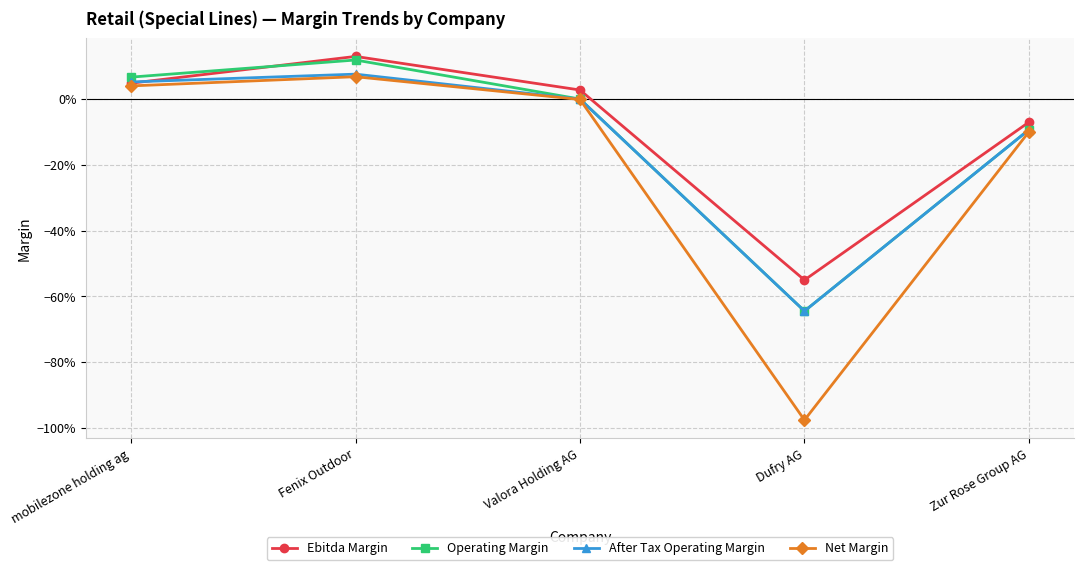

Which series has the largest range (max minus min)?

Net Margin